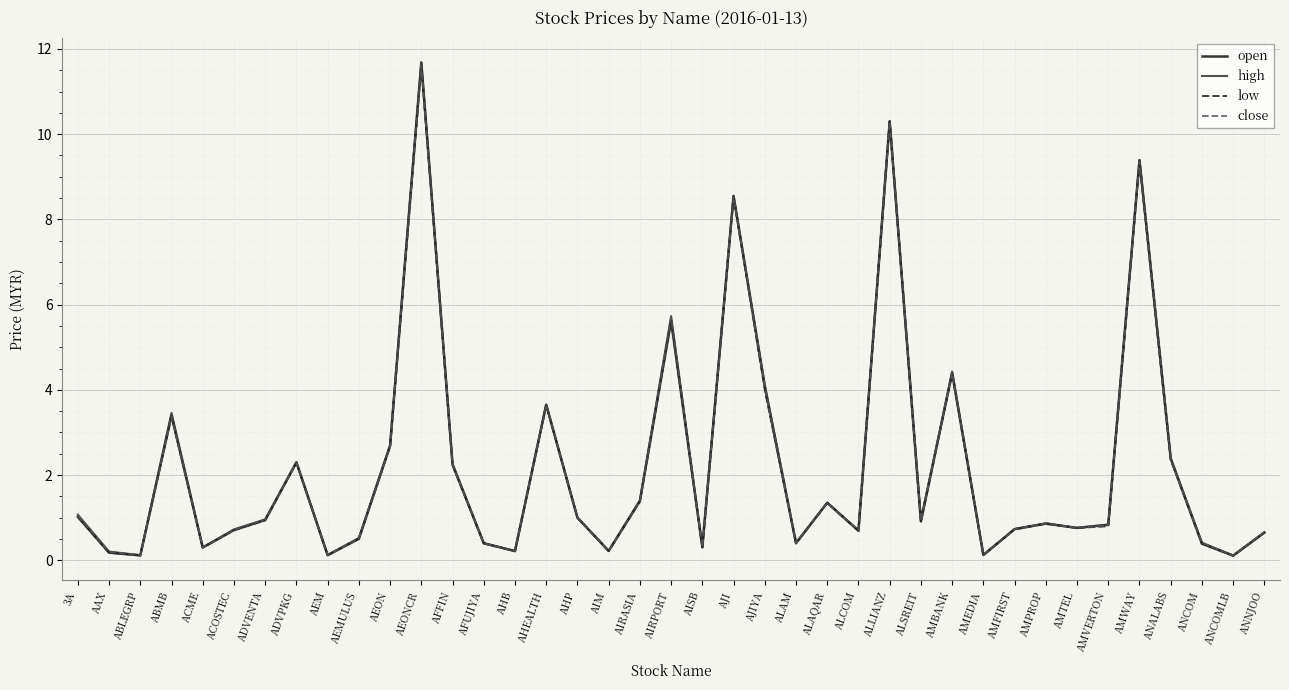

Is it true that close equals 1.3 at AMPROP?

False